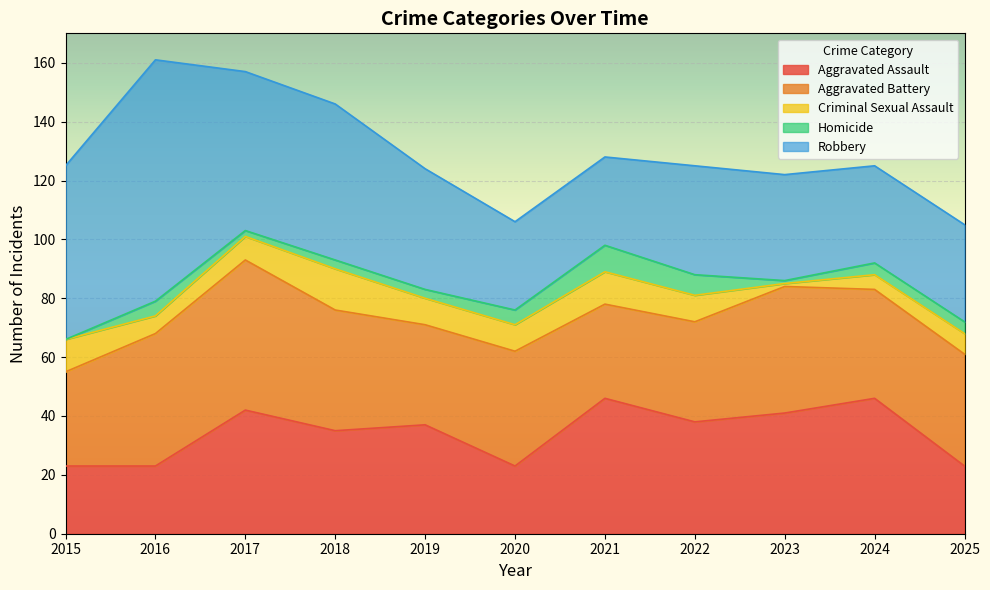

At 2022, list the series in order from largest to smallest.

Aggravated Assault, Robbery, Aggravated Battery, Criminal Sexual Assault, Homicide